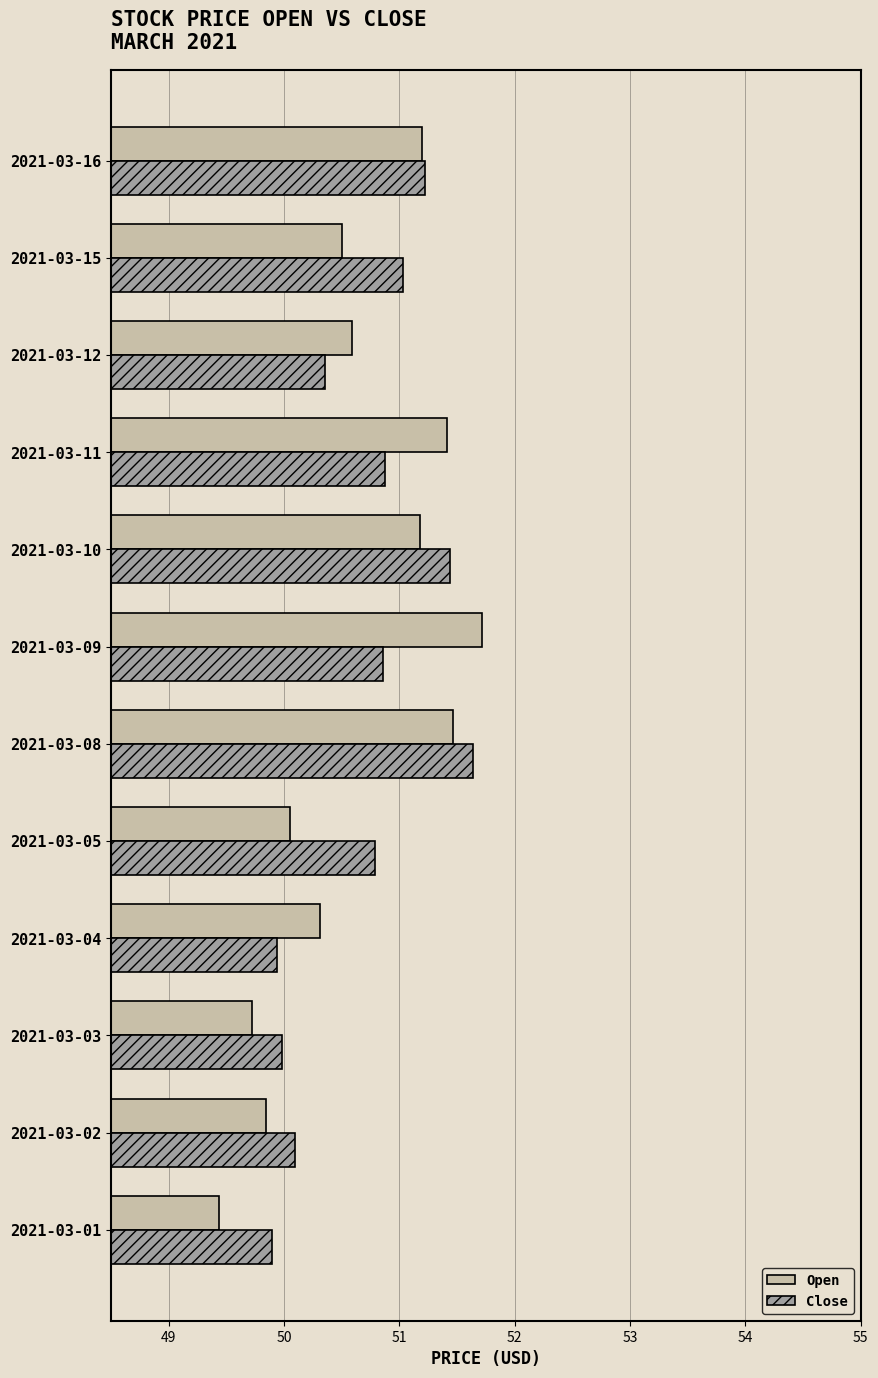

What is the difference between the maximum and minimum values in the Open series?

2.3